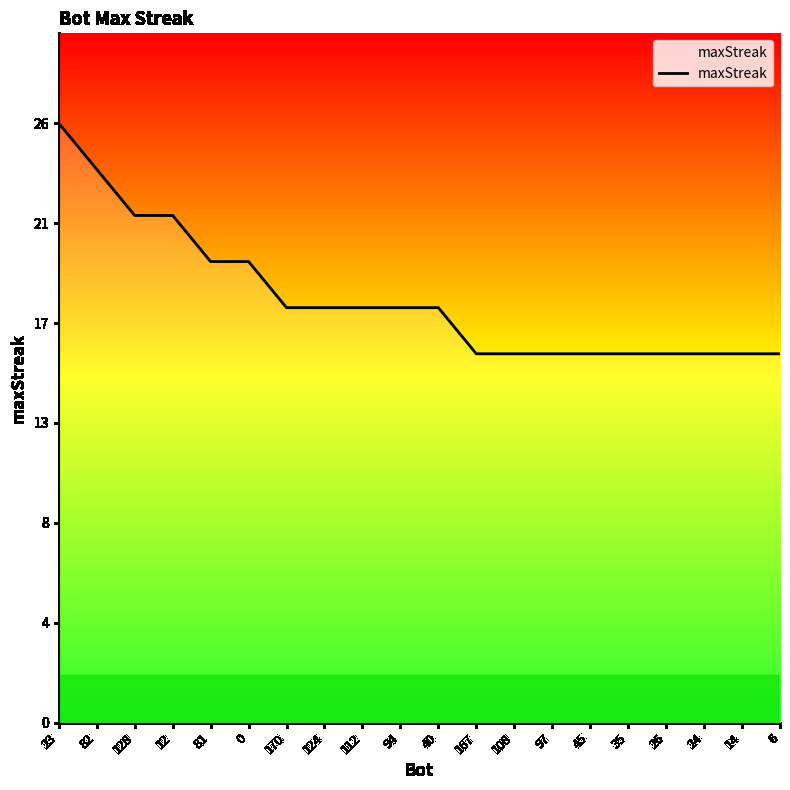

Is this an area chart (filled region under the line)?

Yes